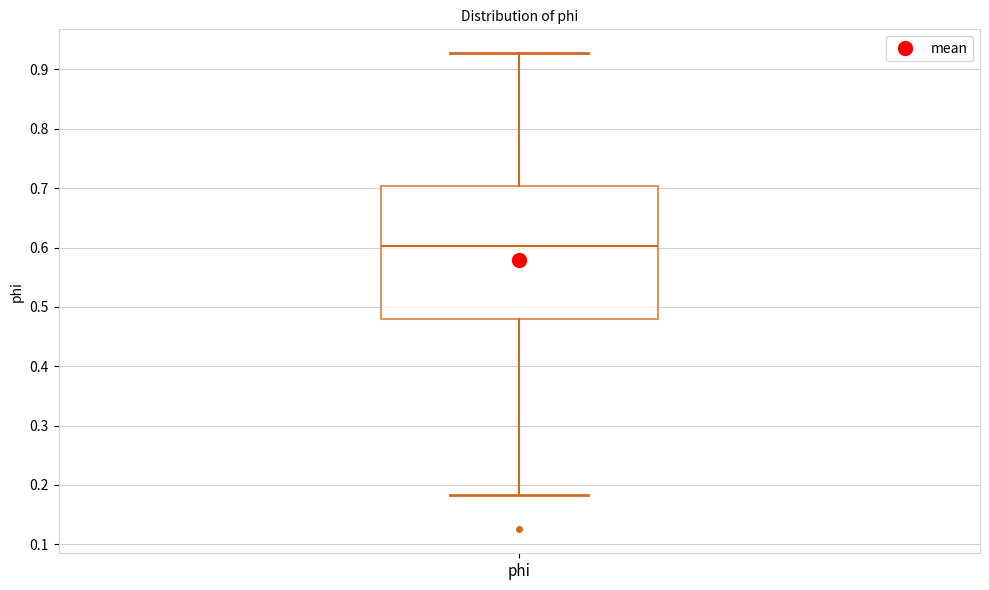

Read this box plot against the y-axis: the position of the median line, the range covered by the box, and the ends of both whiskers. The values are not printed on the chart, so give them approximately, as read against the axis.

median 0.60, box 0.48 to 0.70, whiskers 0.18 to 0.93